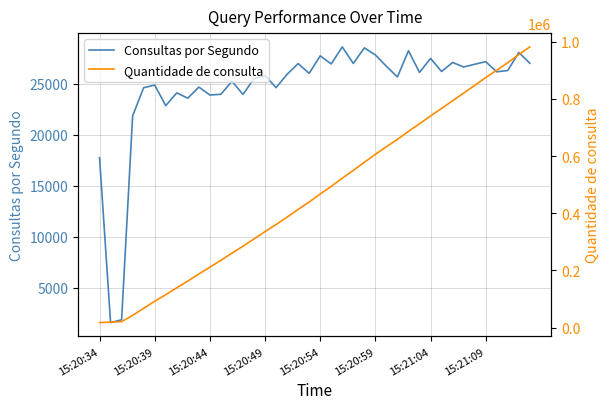

How many values in the Consultas por Segundo series exceed 26118?

19